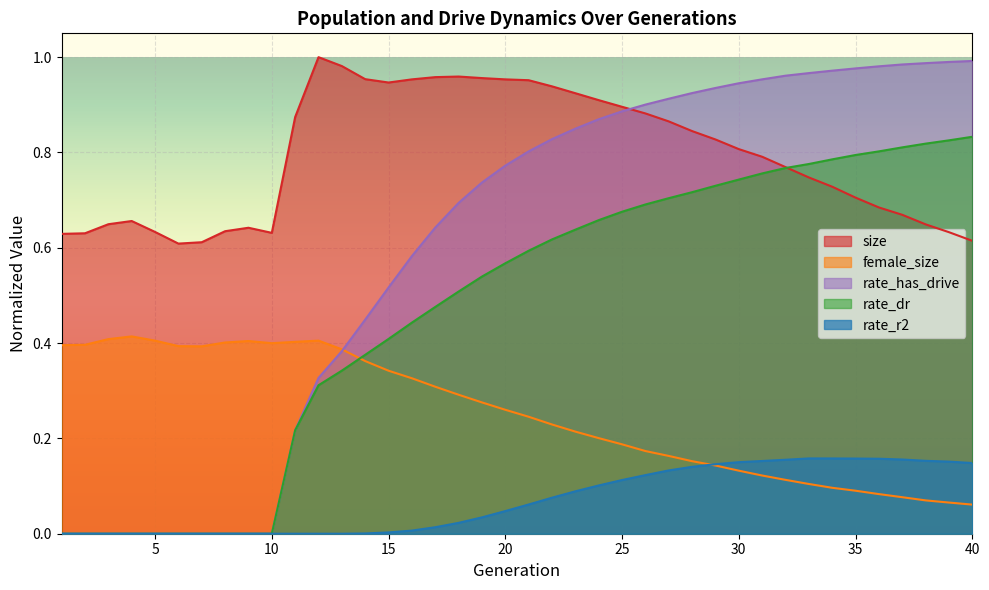

Between 4 and 23, which is larger?

23